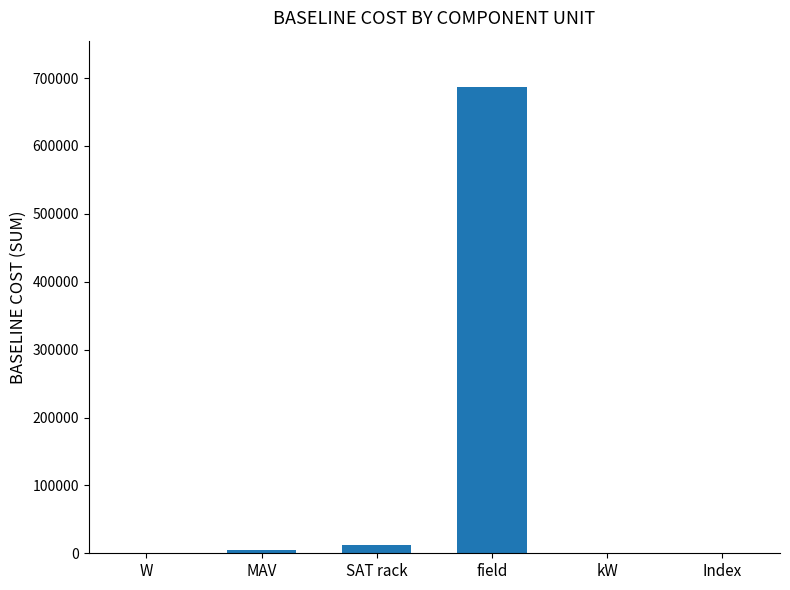

At which category does the chart reach its peak across all series?

field